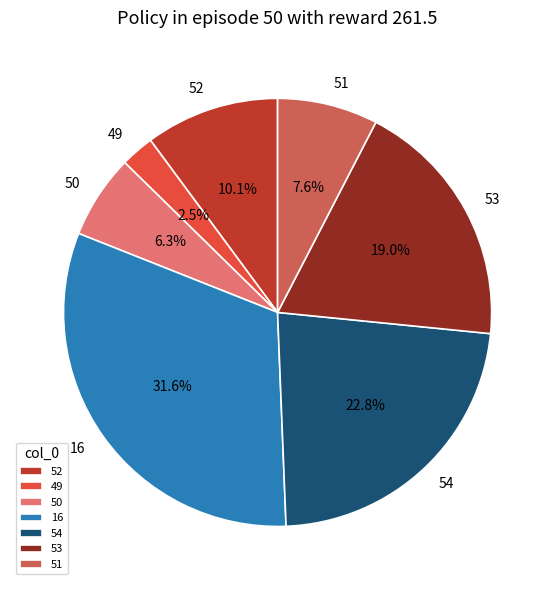

Is 52 the majority of the pie?

No